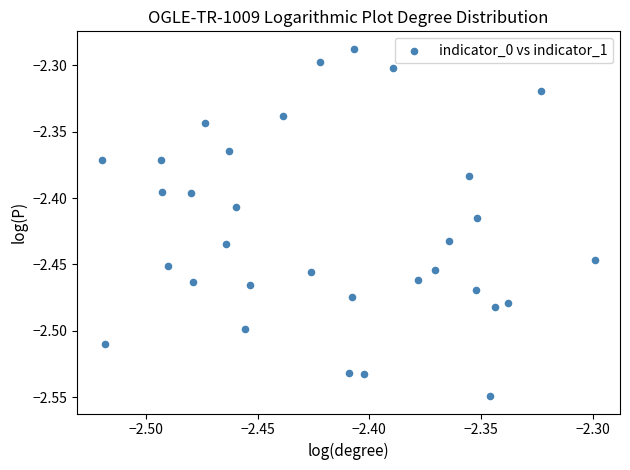

What is the range of Y values (max minus min)?

0.3